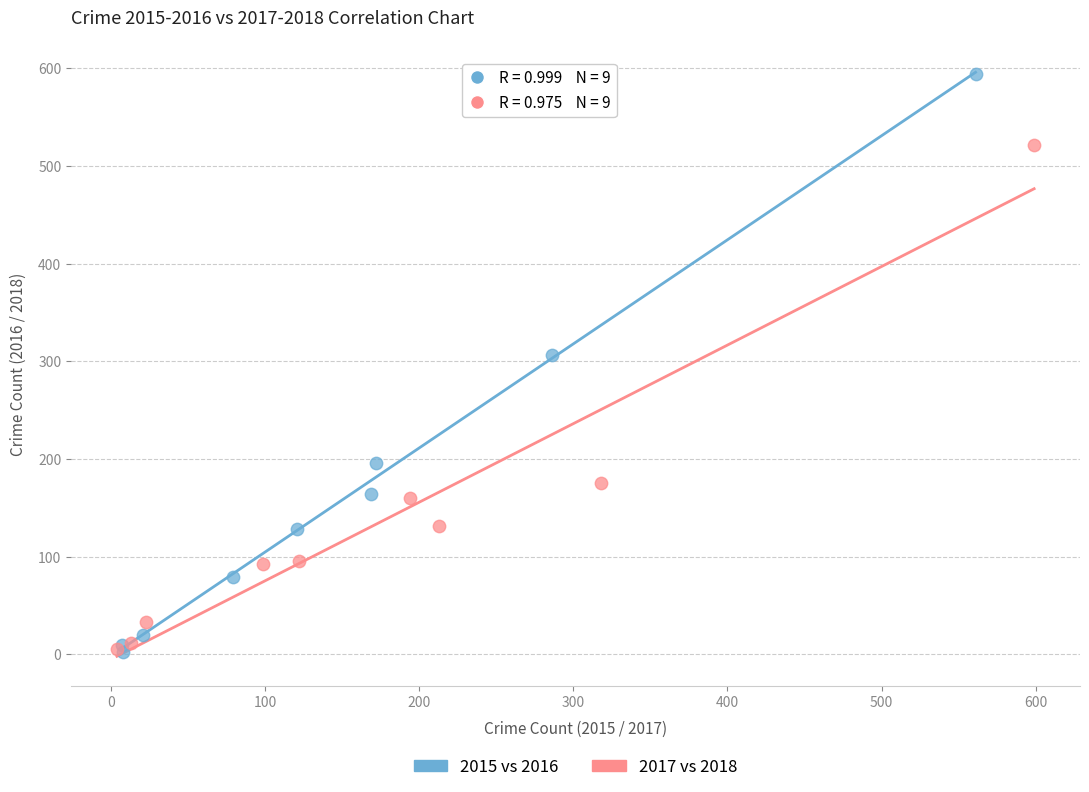

Which series has the widest spread of Y values?

2015 vs 2016